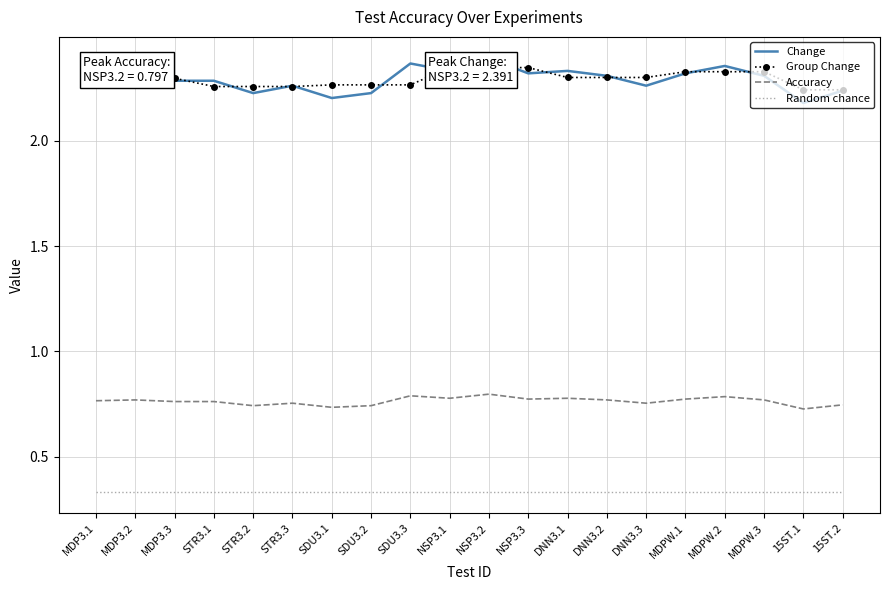

Reading left to right, transcribe all the data shown in this chart.

Change: 2.3	2.3	2.3	2.3	2.2	2.3	2.2	2.2	2.4	2.3	2.4	2.3	2.3	2.3	2.3	2.3	2.4	2.3	2.2	2.2
Group Change: 2.3	2.3	2.3	2.3	2.3	2.3	2.3	2.3	2.3	2.3	2.3	2.3	2.3	2.3	2.3	2.3	2.3	2.3	2.2	2.2
Accuracy: 0.8	0.8	0.8	0.8	0.7	0.8	0.7	0.7	0.8	0.8	0.8	0.8	0.8	0.8	0.8	0.8	0.8	0.8	0.7	0.7
Random chance: 0.3	0.3	0.3	0.3	0.3	0.3	0.3	0.3	0.3	0.3	0.3	0.3	0.3	0.3	0.3	0.3	0.3	0.3	0.3	0.3